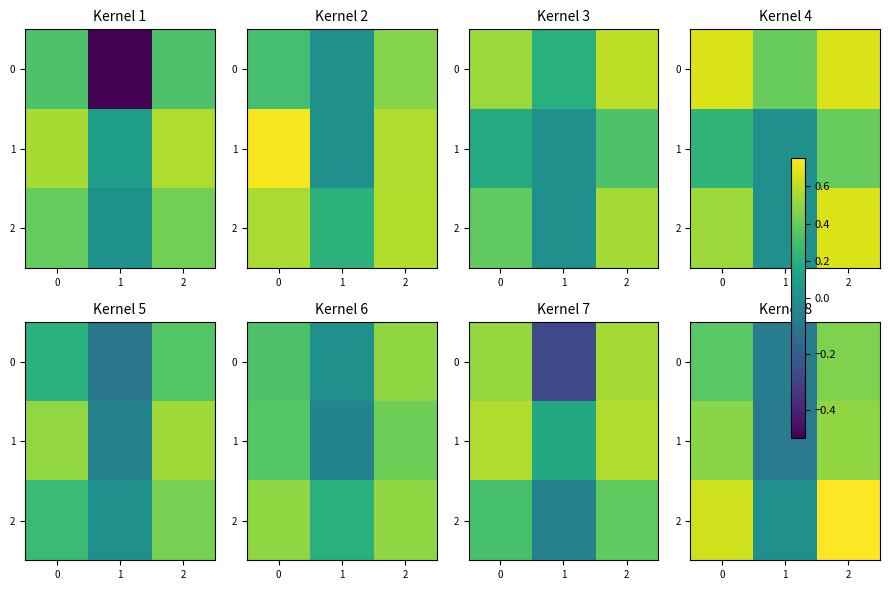

Which series changed the most between 1 and 2?

2